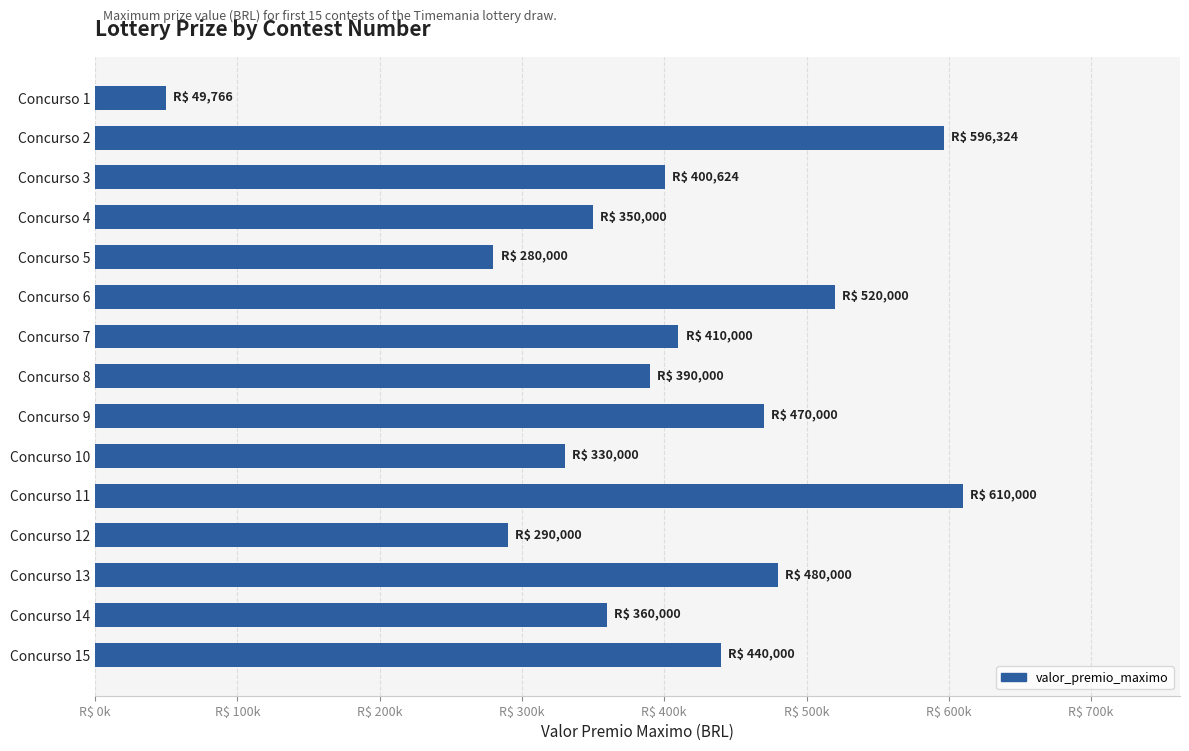

Does the chart contain any negative values?

No